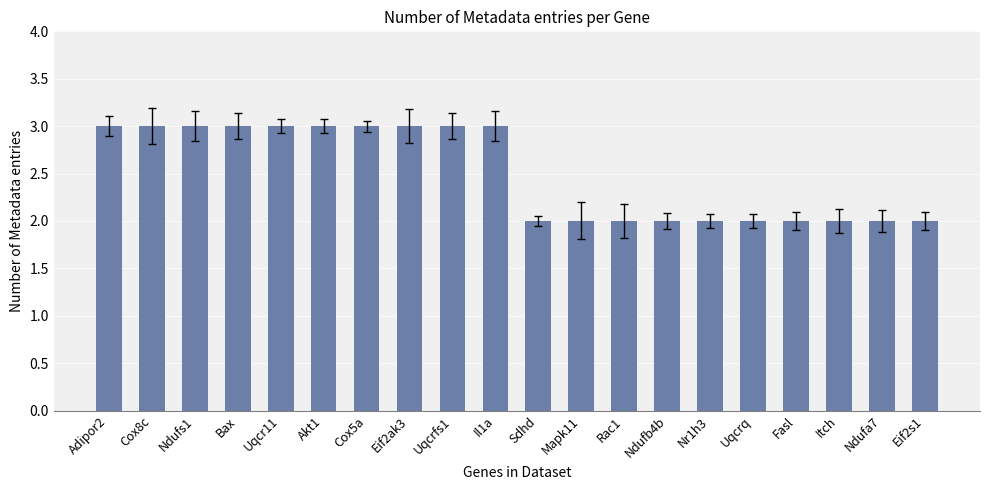

What is the minimum value shown in the chart?

2